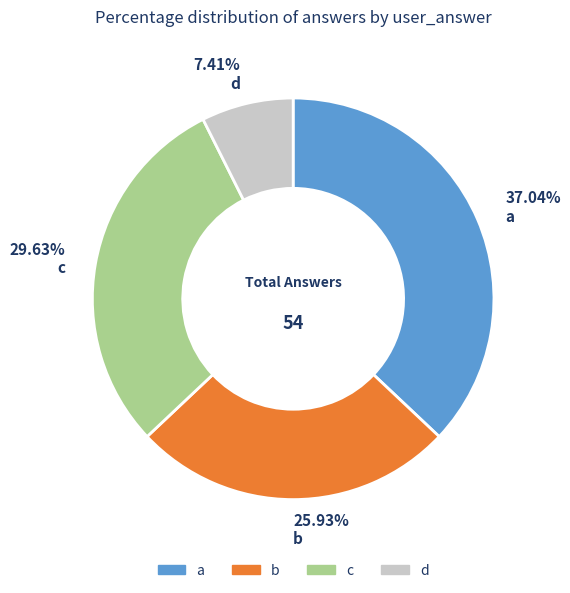

To the nearest percent, what percentage of the pie is d?

7%